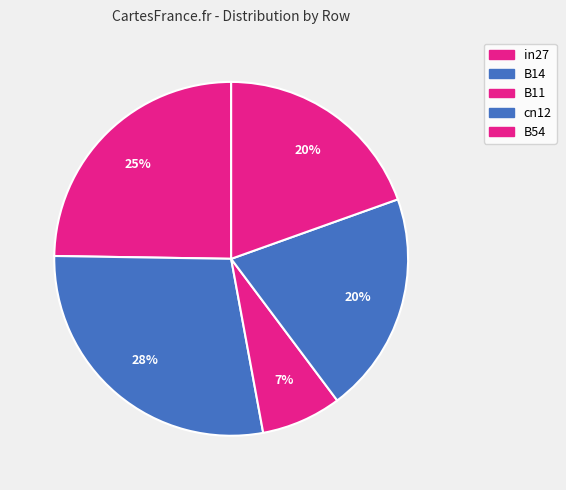

Does any single category account for the majority?

No